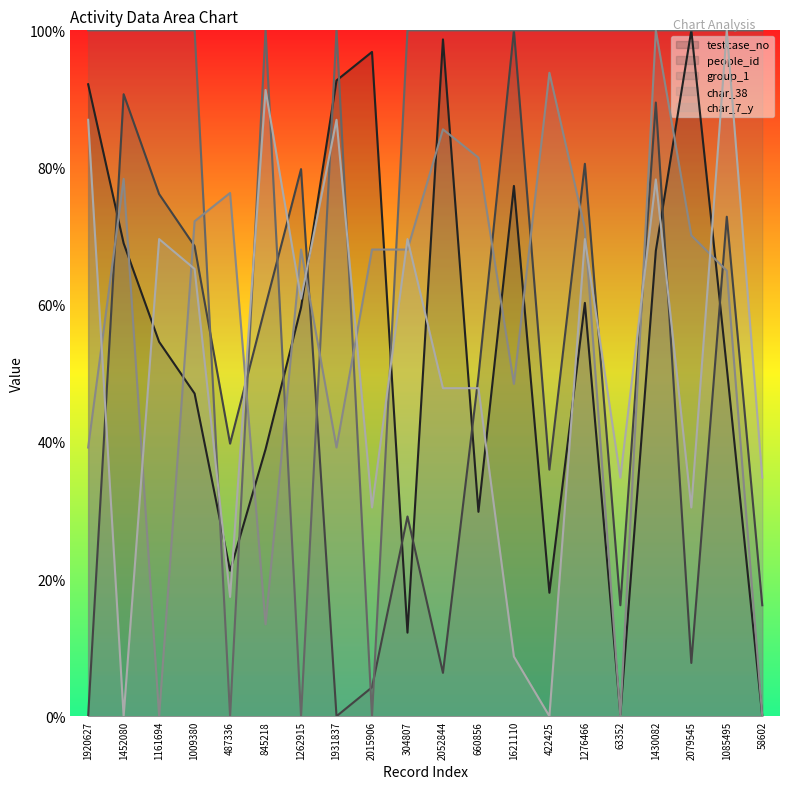

What is the total value across all series at 58602?

151.0